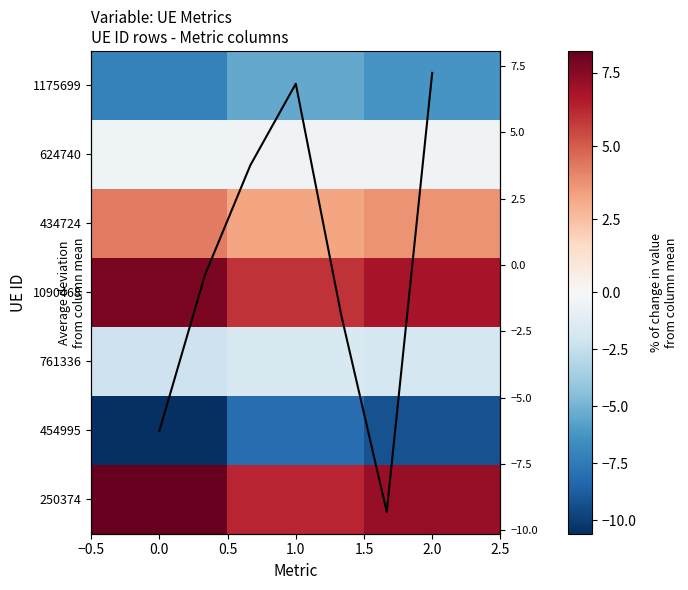

Is it true that 761336 equals -1.6 at 1.0?

True